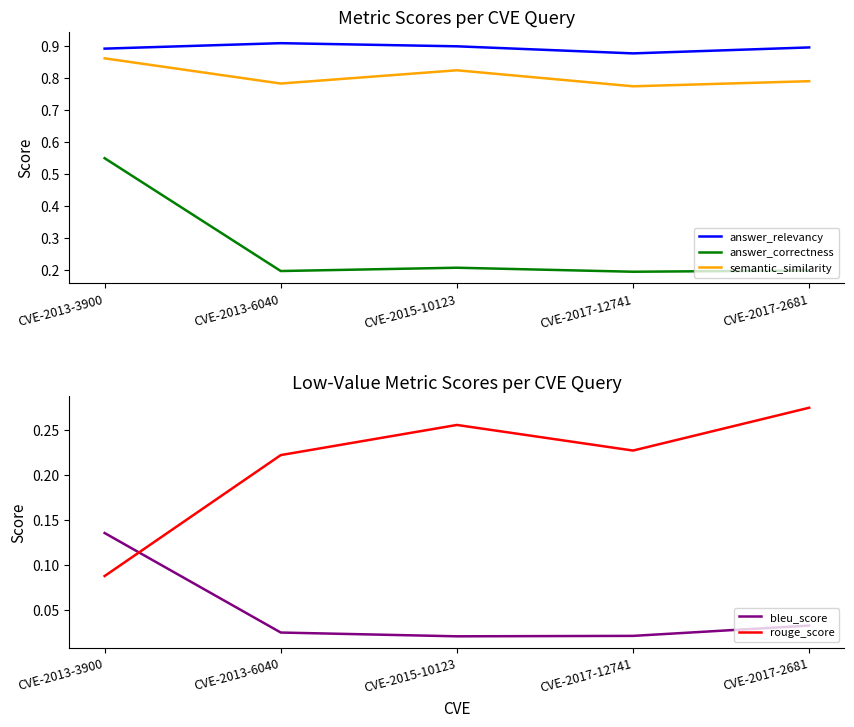

At which category does answer_relevancy reach its first local peak?

CVE-2013-6040